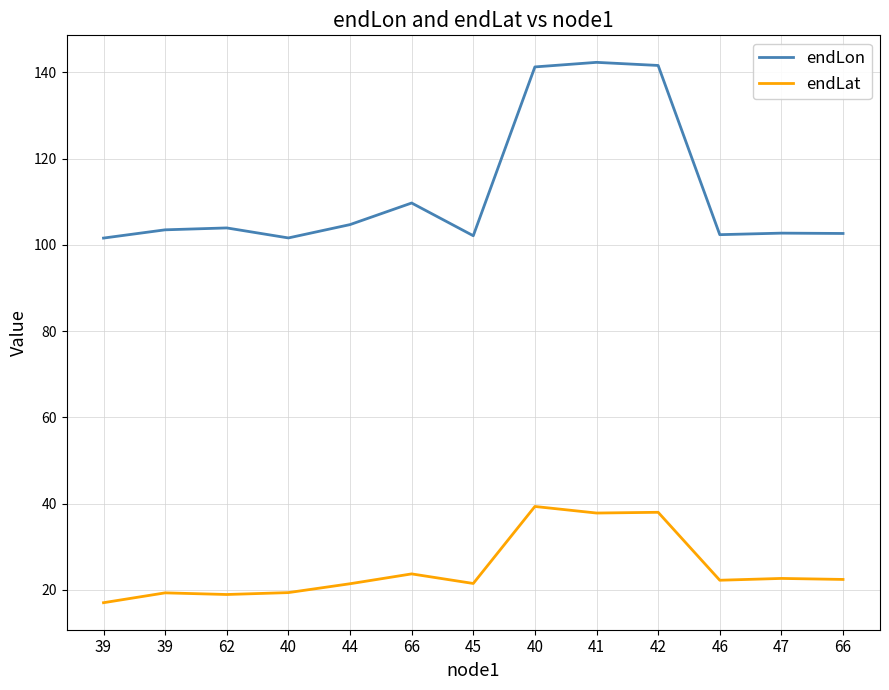

Rank the series by their average value, from lowest to highest.

endLat, endLon